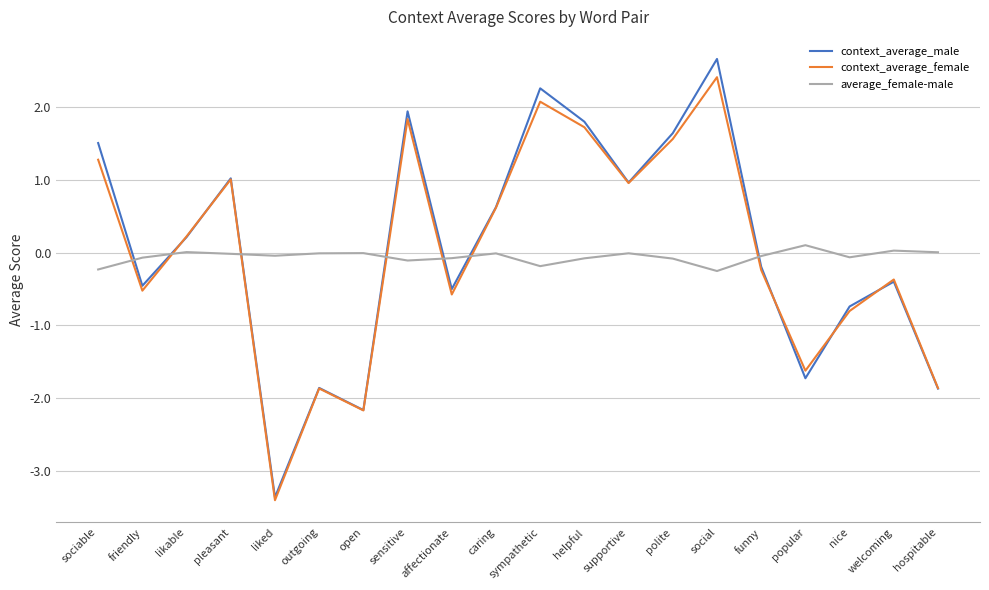

How many values in context_average_female are below zero?

10